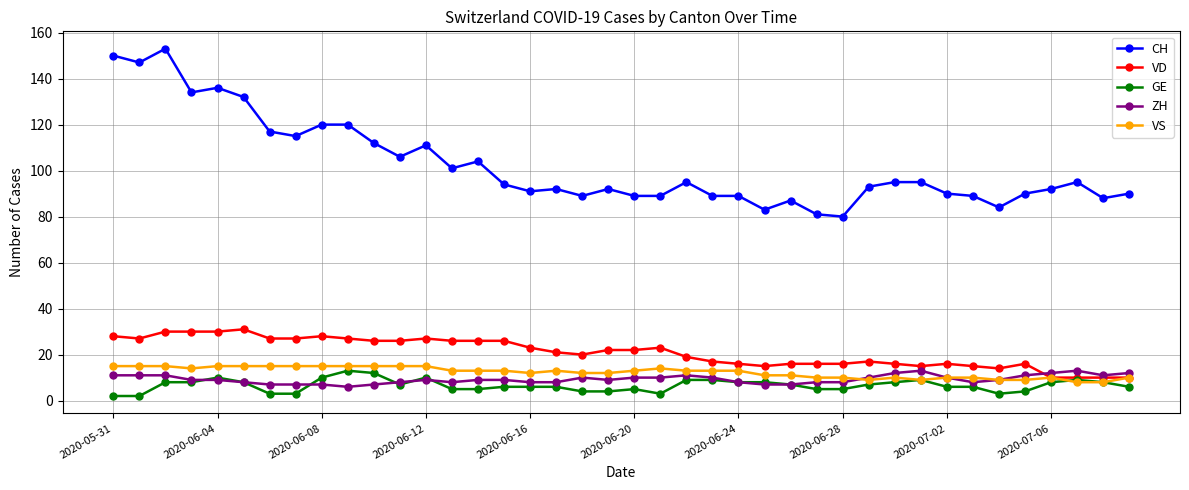

True or false: CH and VS cross at least once.

False